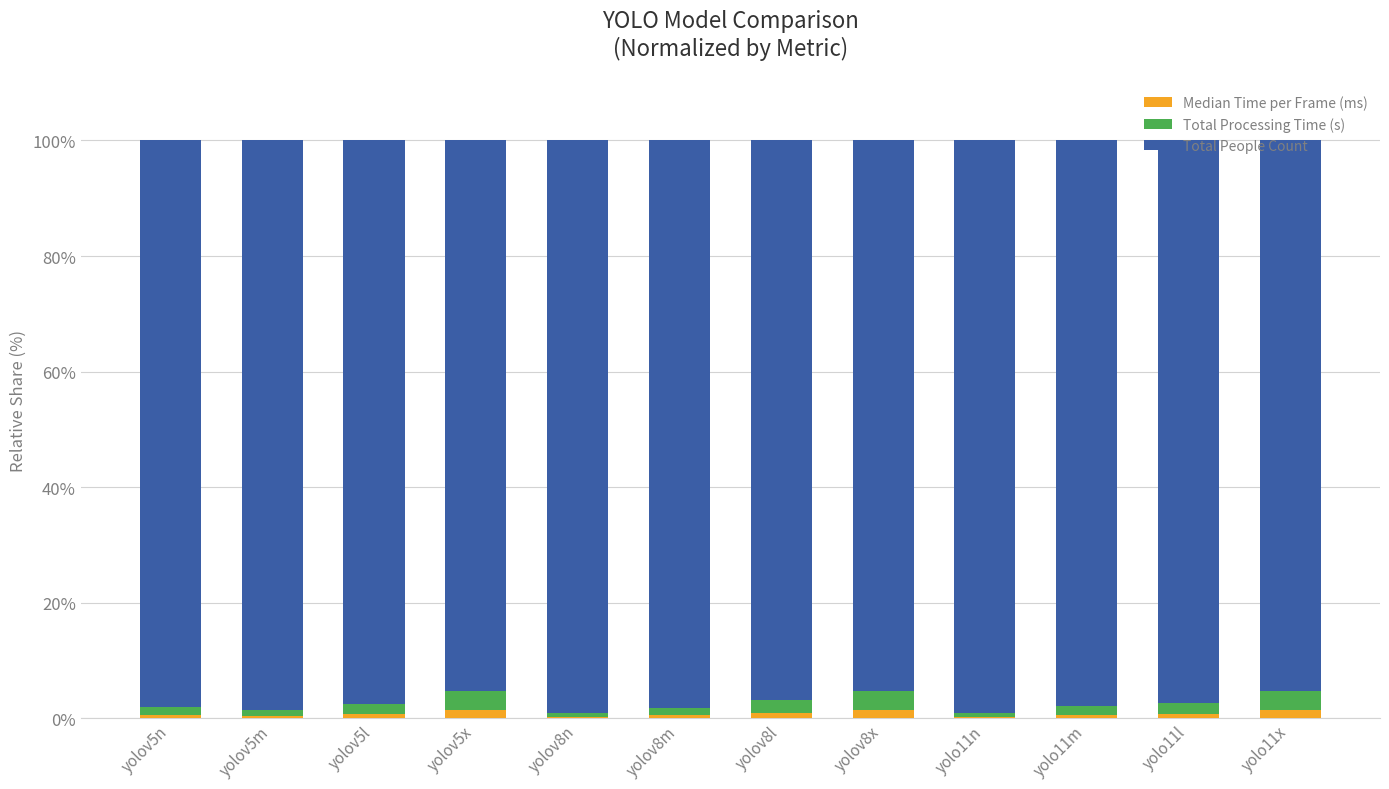

Is it true that Total Processing Time (s) equals 2.2 at yolov5n?

False